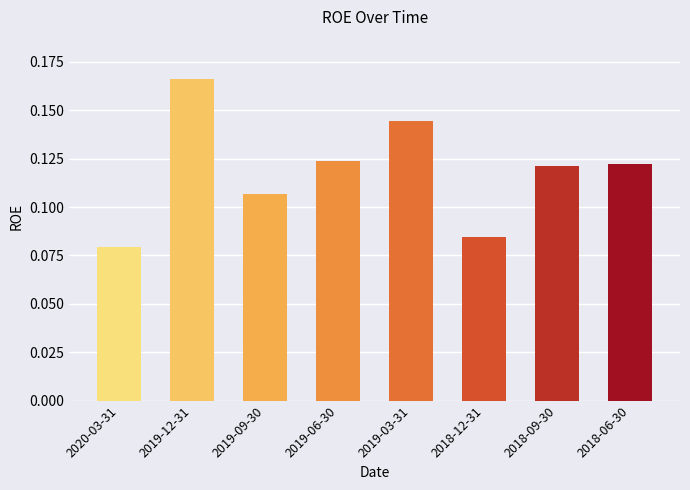

Which label corresponds to the largest value in the chart?

2019-12-31